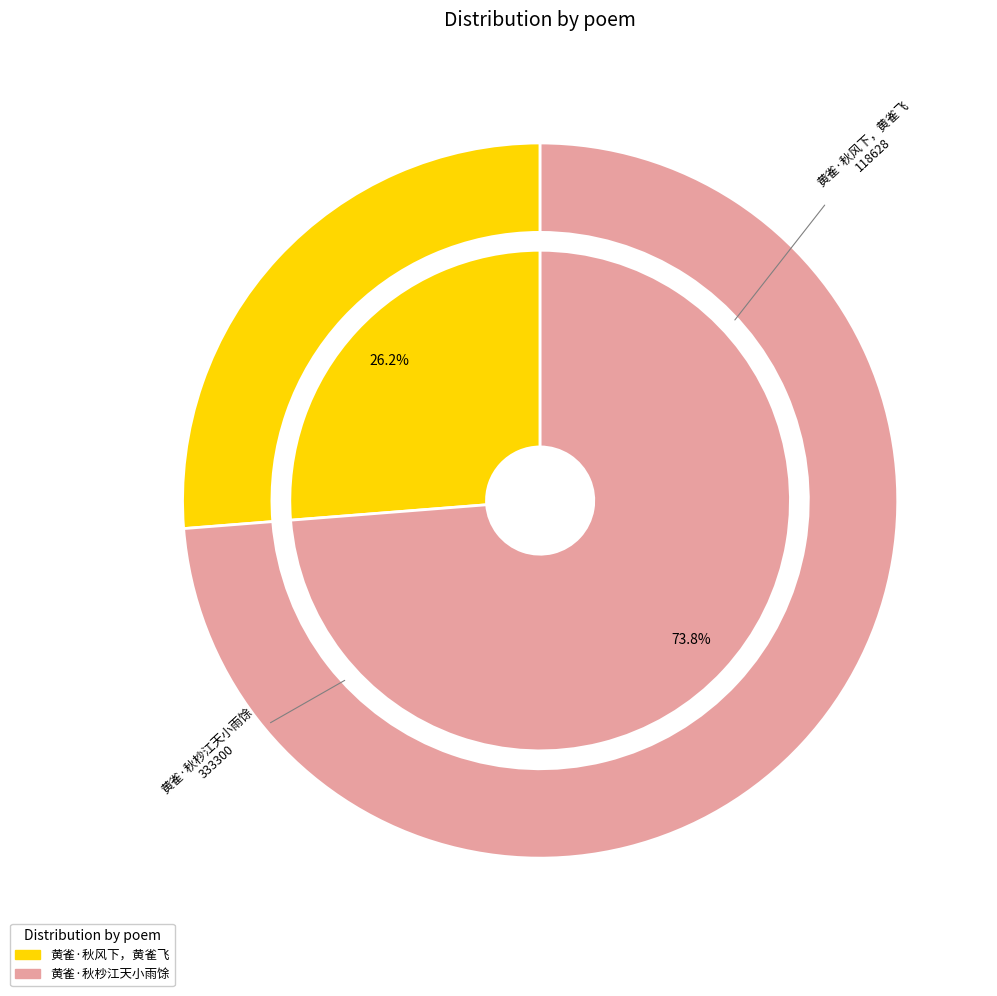

What is the majority slice?

黄雀·秋杪江天小雨馀